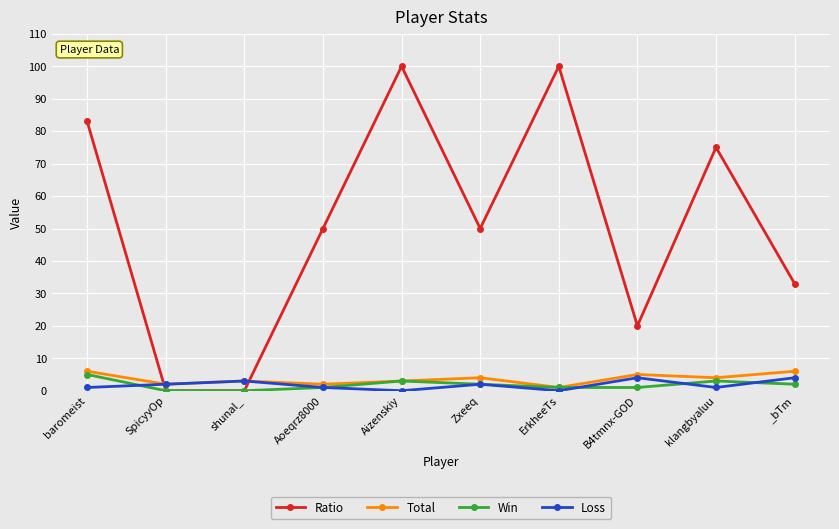

Is it true that Loss equals 4 at _bTm?

True